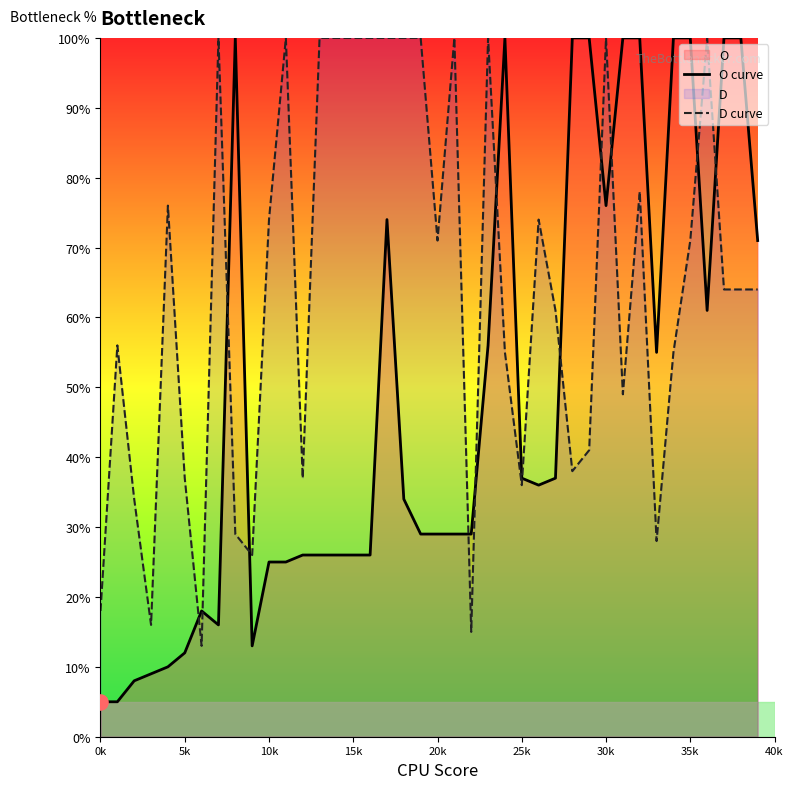

Which series has the largest total across all categories?

D curve